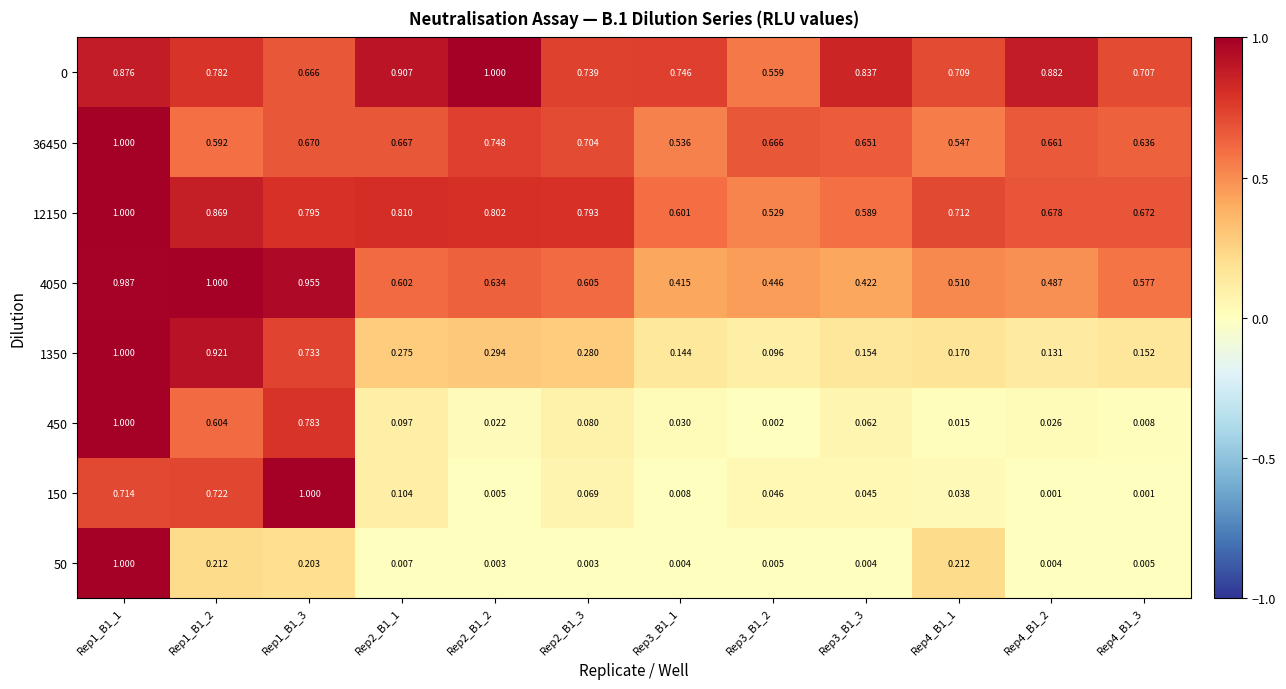

Is the value of 1350 at Rep4_B1_1 greater than the value of 450 at Rep3_B1_1?

Yes